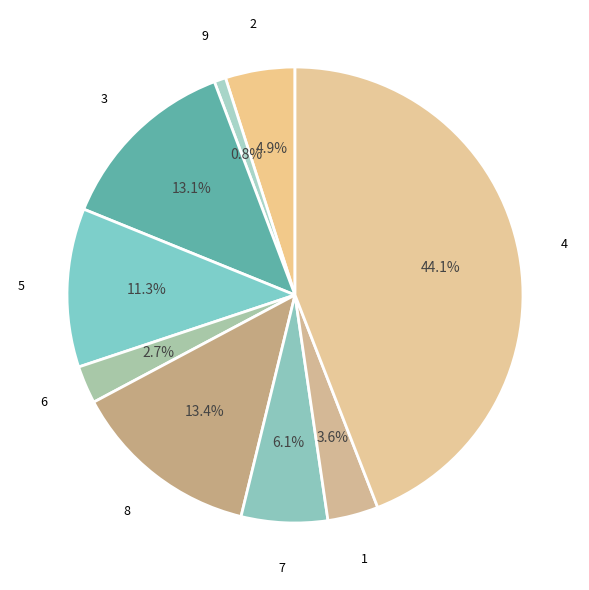

Rank the categories by value from highest to lowest.

4, 8, 3, 5, 7, 2, 1, 6, 9